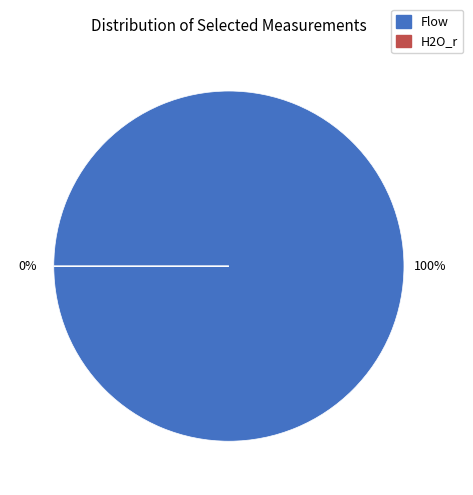

Does any single category account for the majority?

Yes